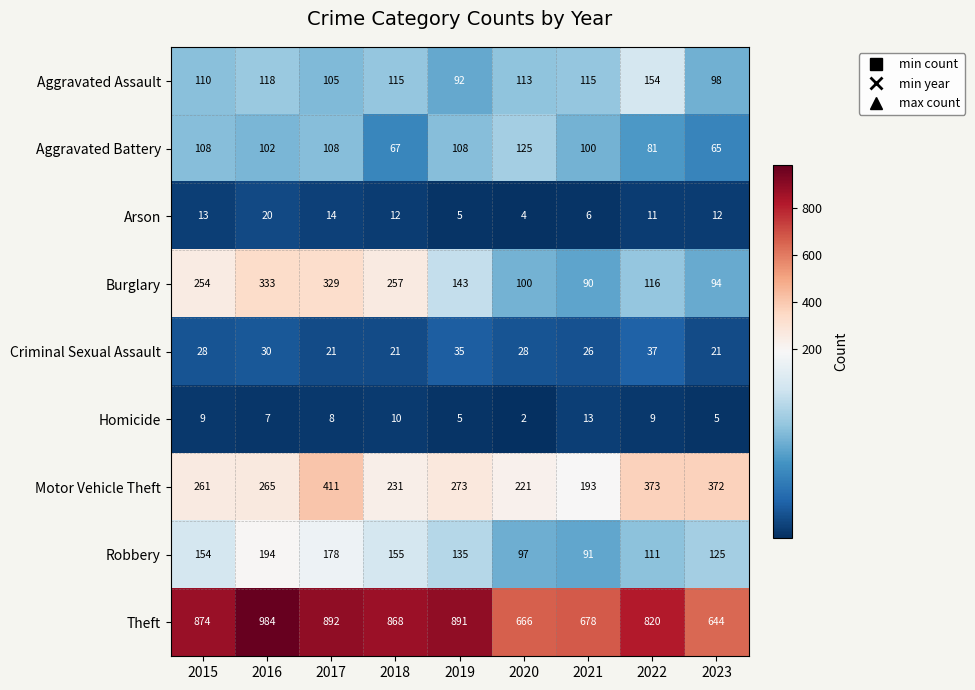

What is the difference between the Motor Vehicle Theft values at 2019 and 2022?

100